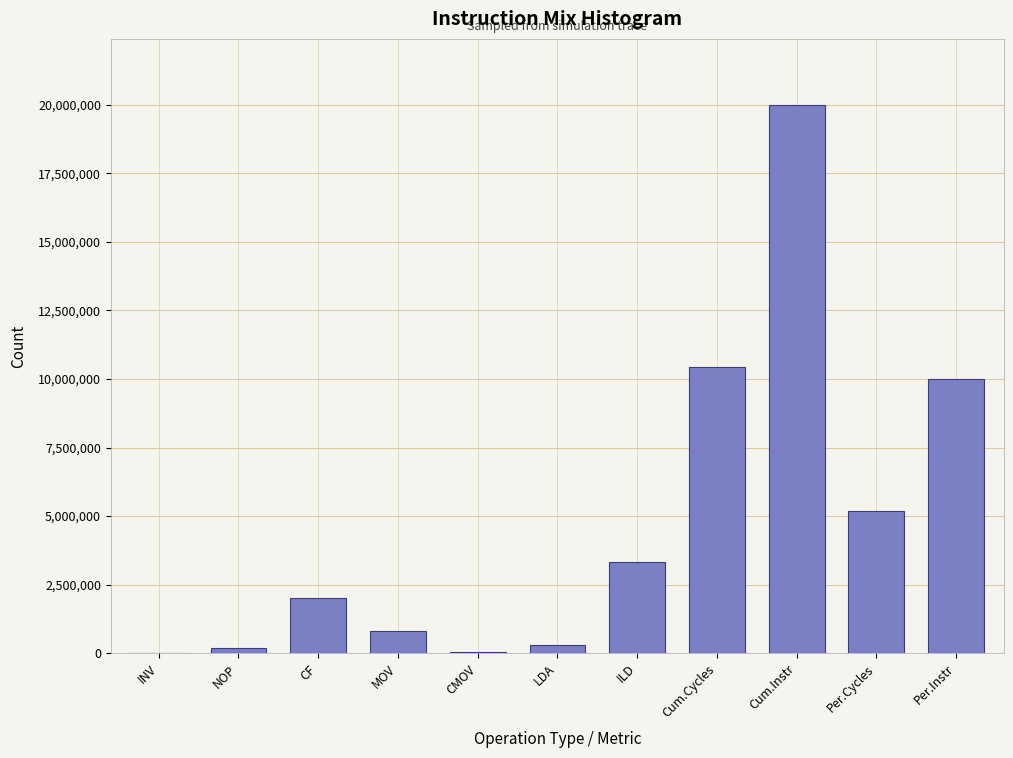

The chart shows a value of 3326257 at ILD. True or false?

True